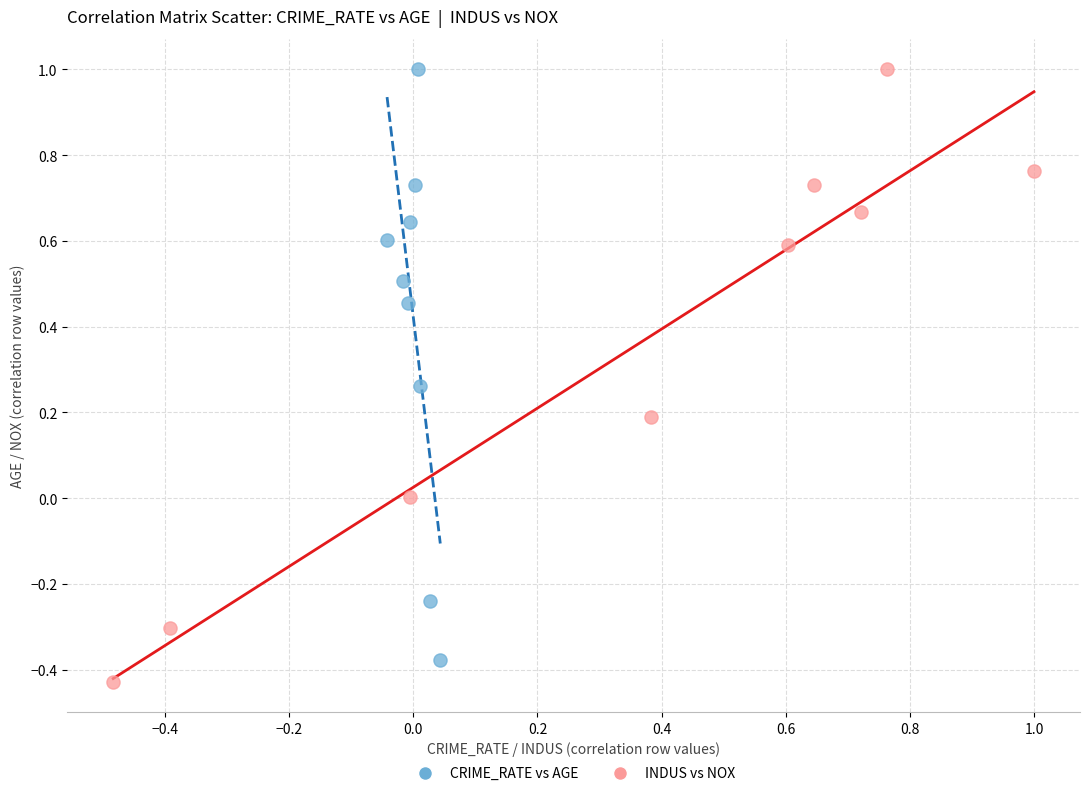

What are all the series names shown in the legend?

CRIME_RATE vs AGE, INDUS vs NOX